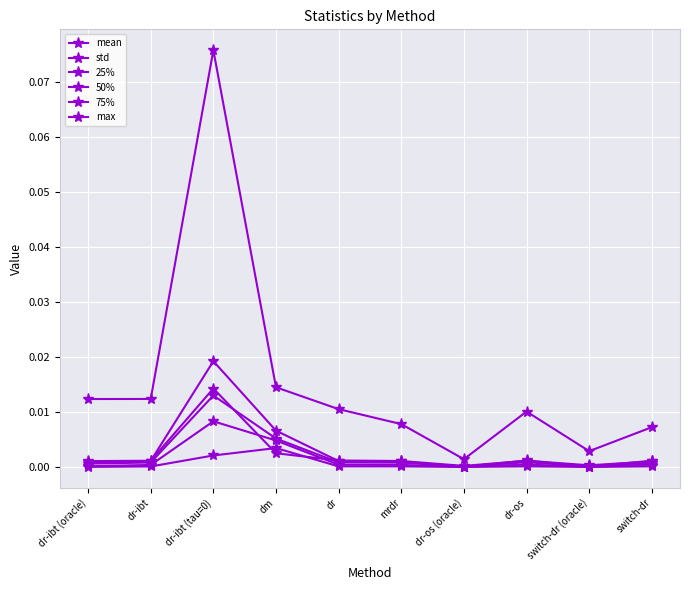

How many lines are shown in the chart?

6